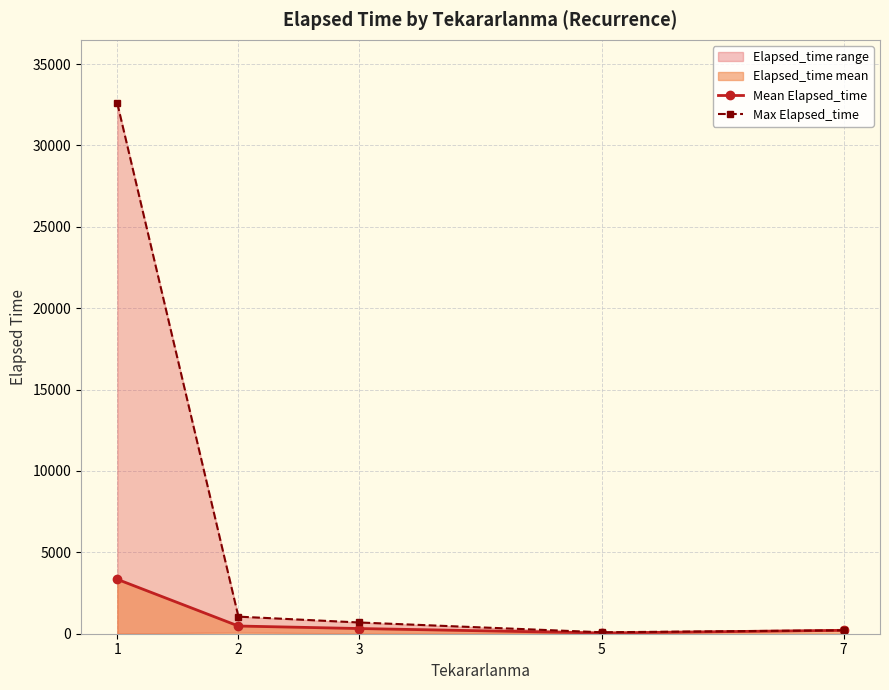

What is the sum of the Max Elapsed_time values at 3 and 1?

33270.0